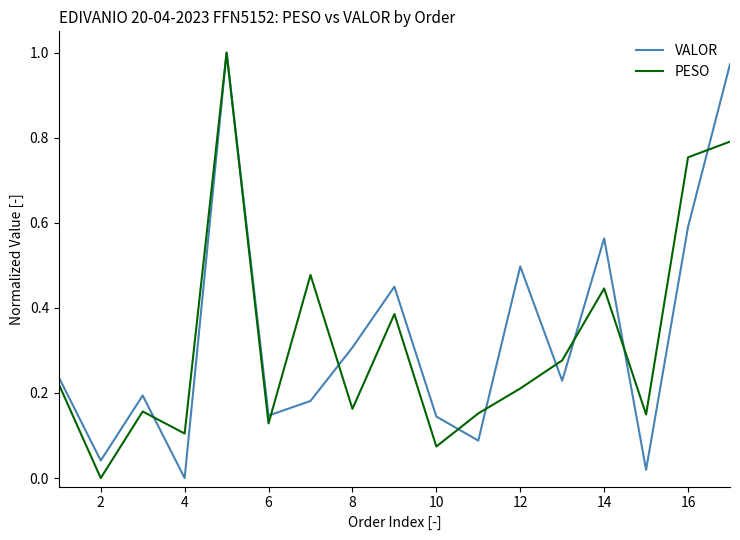

What are all the series names shown in the legend?

VALOR, PESO